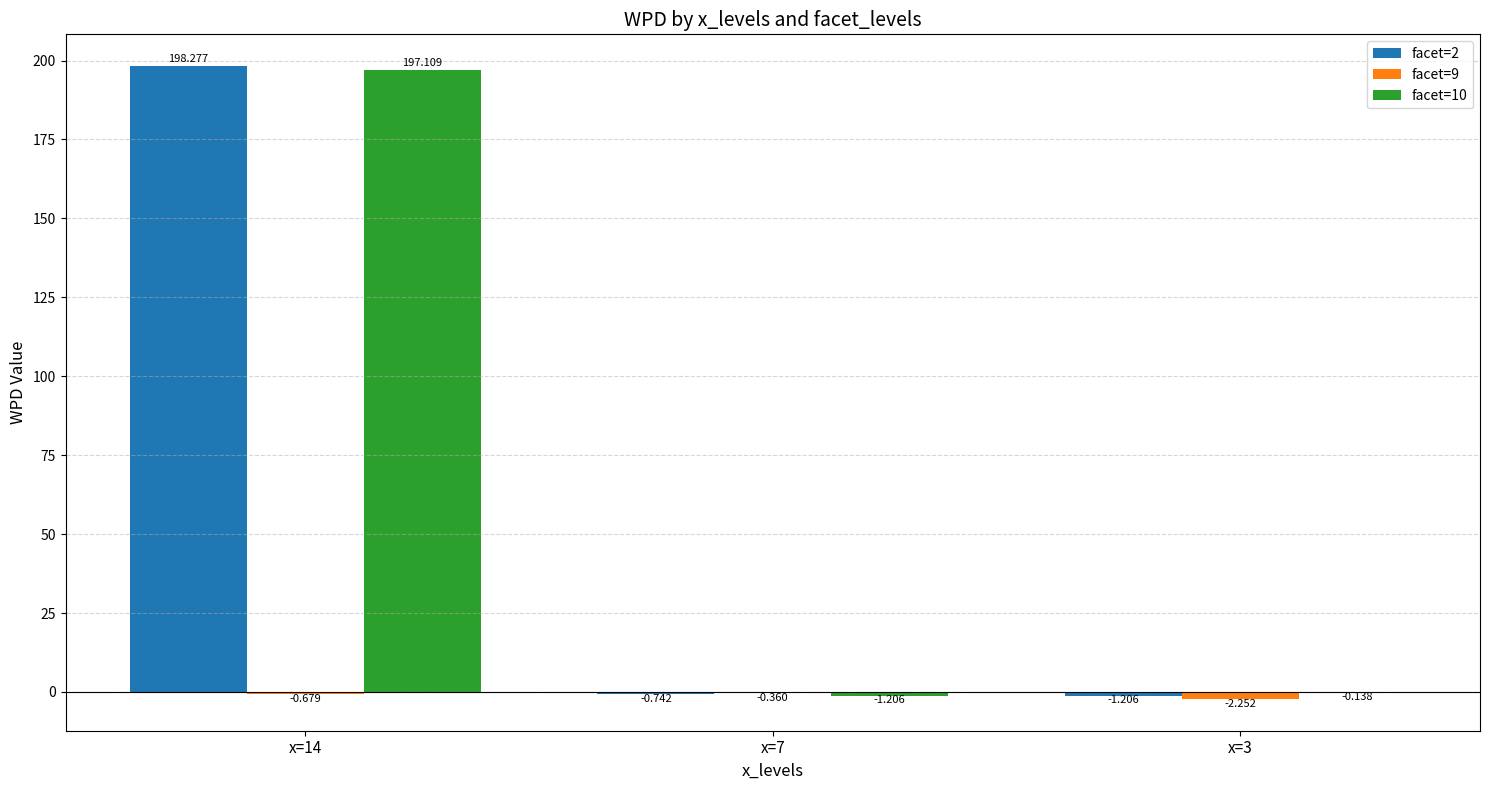

Is the value of facet=10 at x=7 greater than the value of facet=9 at x=7?

No